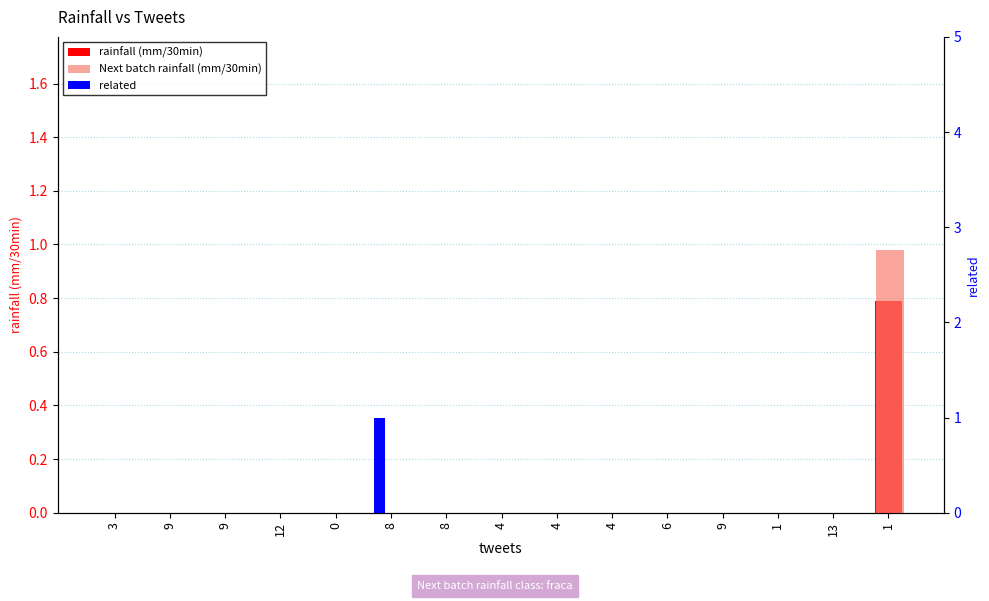

What are all the series names shown in the legend?

rainfall (mm/30min), Next batch rainfall (mm/30min), related